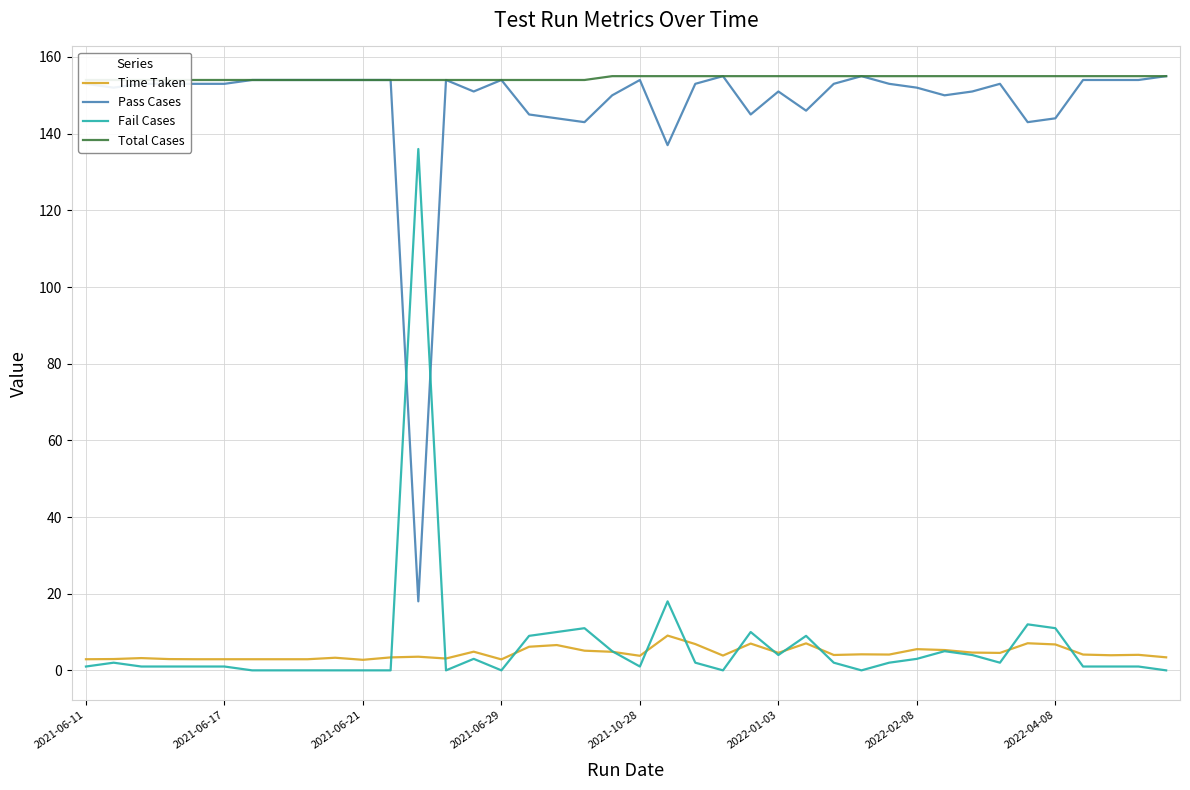

What are all the series names shown in the legend?

Time Taken, Pass Cases, Fail Cases, Total Cases